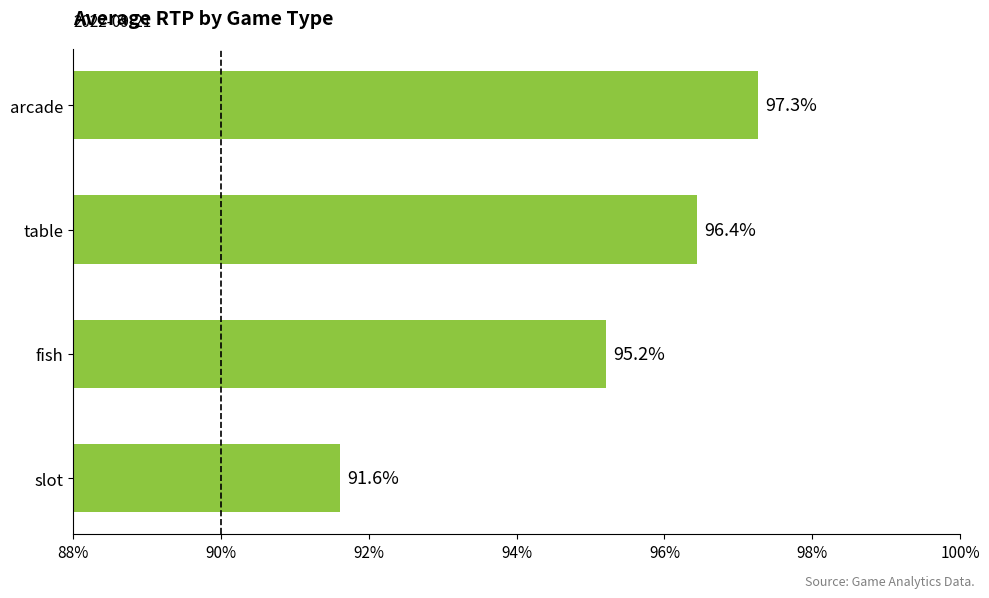

Reading bottom to top, list all the values displayed in this chart.

91.6	95.2	96.4	97.3